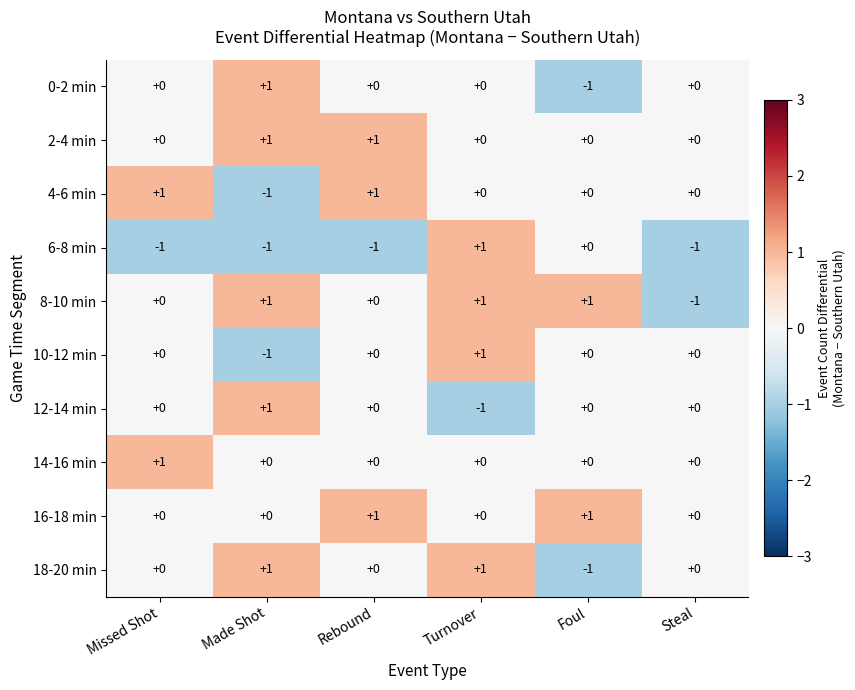

Between Turnover and Foul, which series saw the biggest shift?

18-20 min